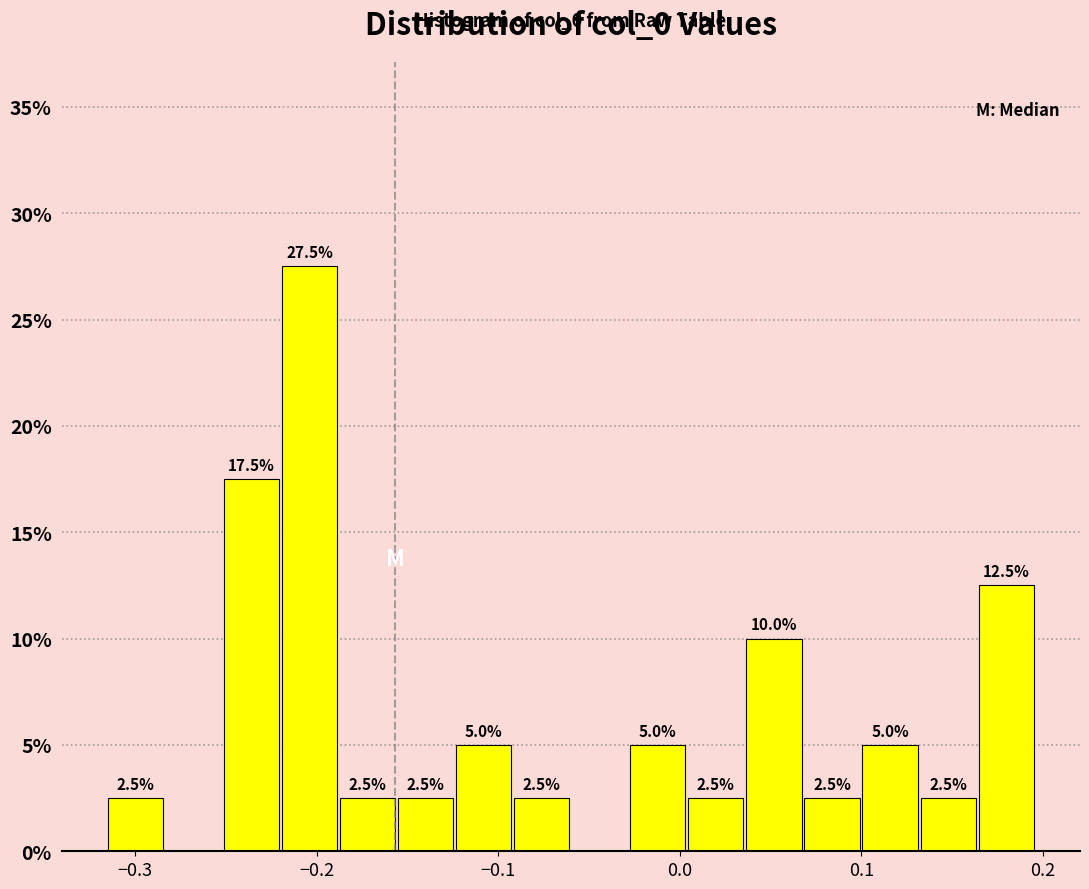

Around what value on the x-axis is the tallest bar? Give the approximate position of its centre, as read against the axis.

-0.20